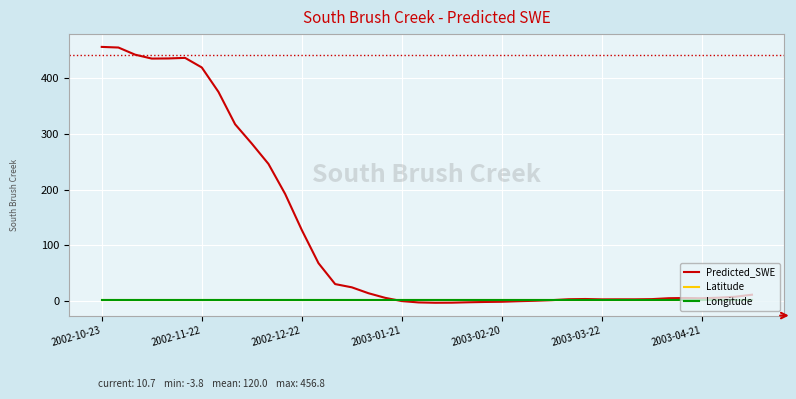

Which series has the largest total across all categories?

Predicted_SWE